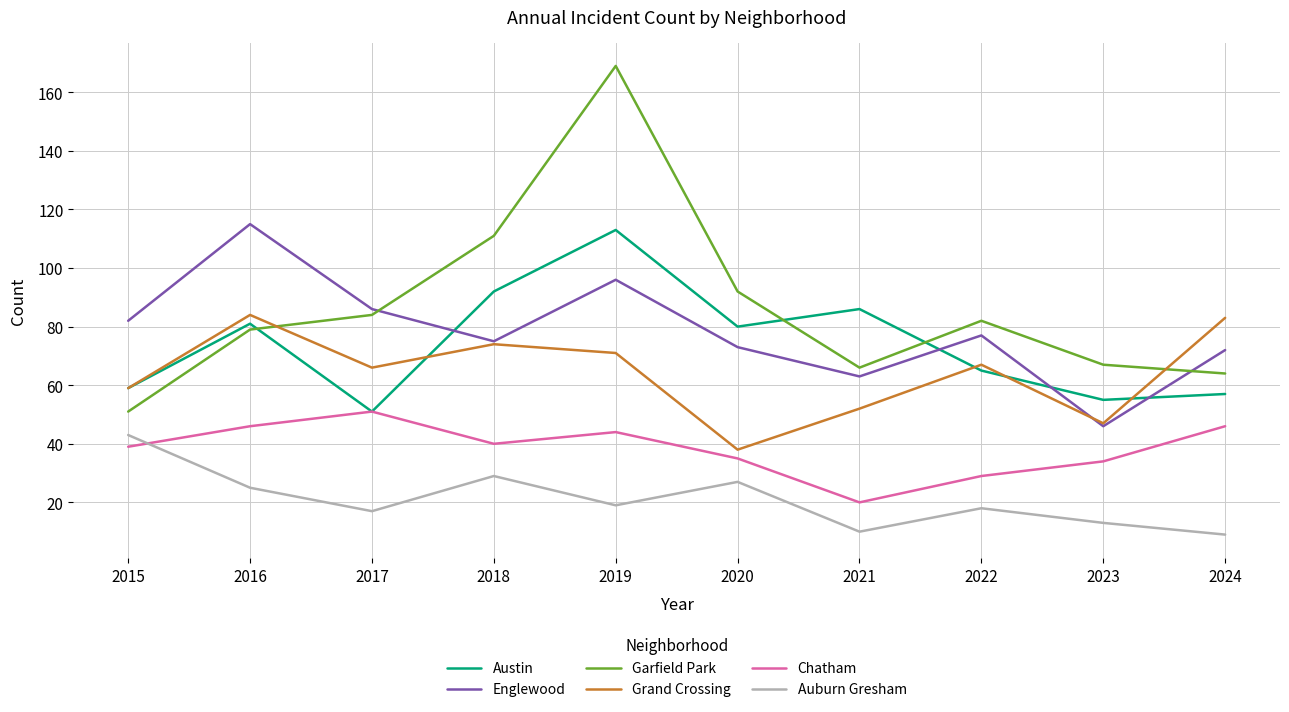

In Englewood, how many points are lower than both neighbors (excluding endpoints)?

3